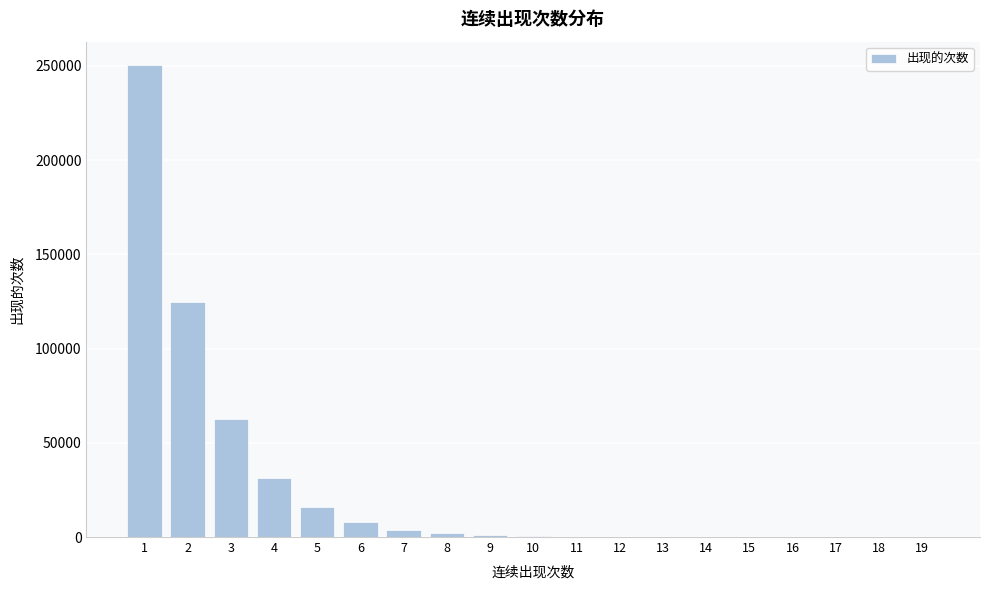

What is the sum of all values?

500104